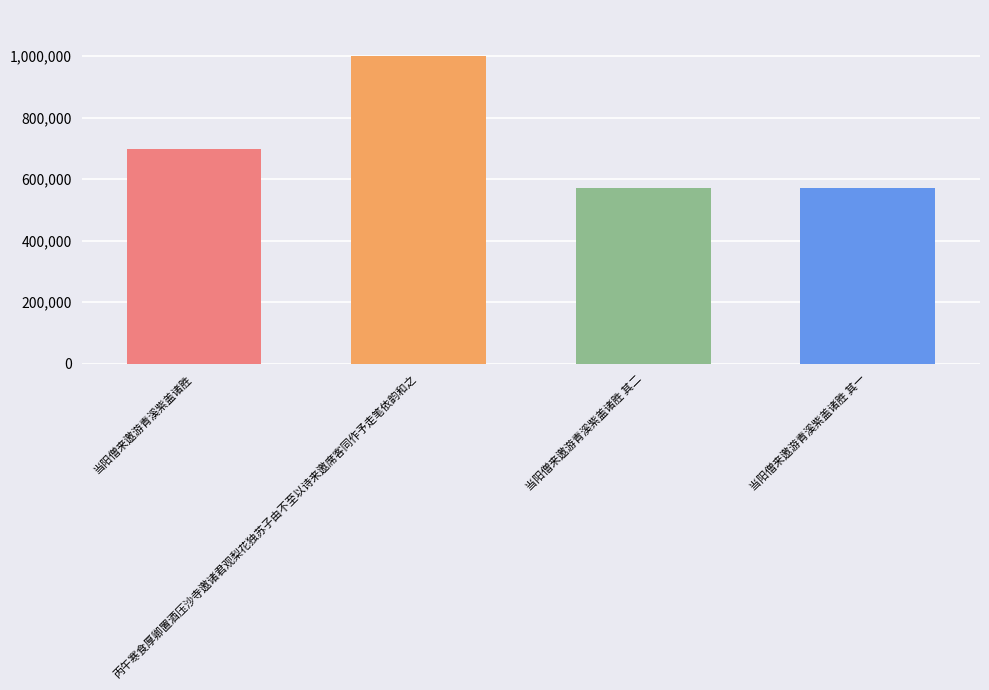

What is the value of the 1st bar from the left?

699360